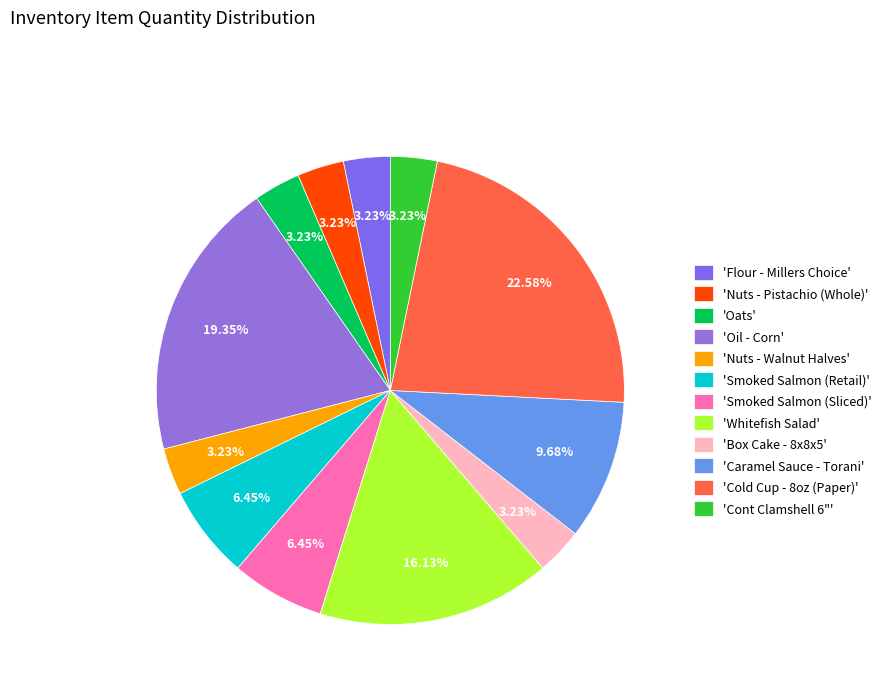

How many slices are in this pie chart?

12